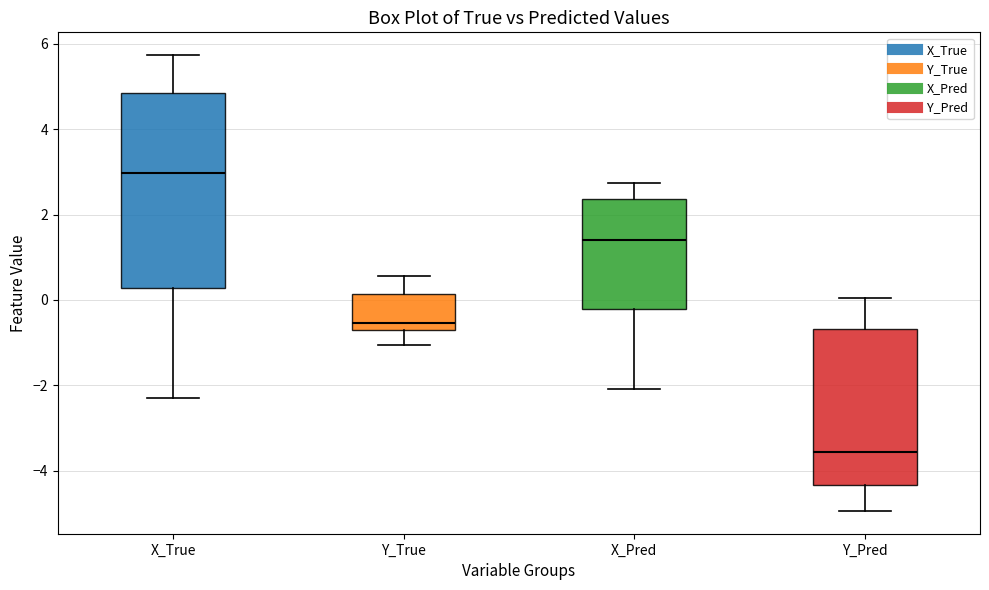

Which box has the highest median line?

X_True